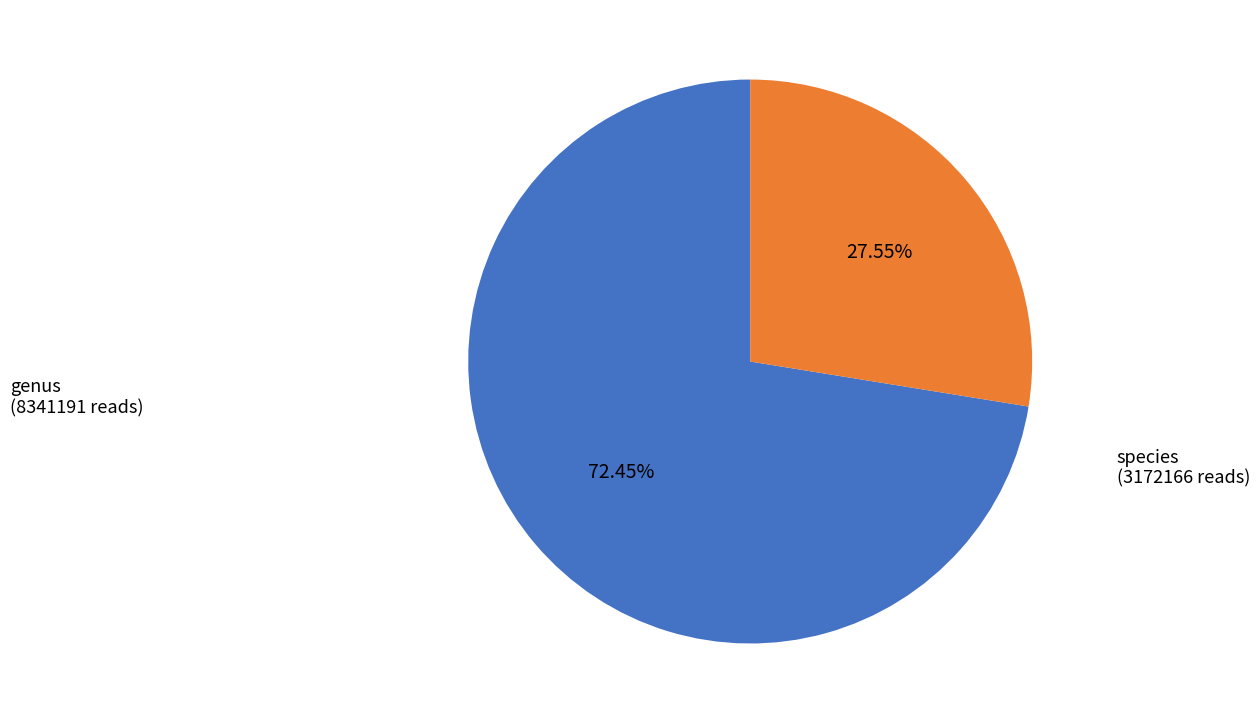

Is there any slice that represents more than half of the pie?

Yes